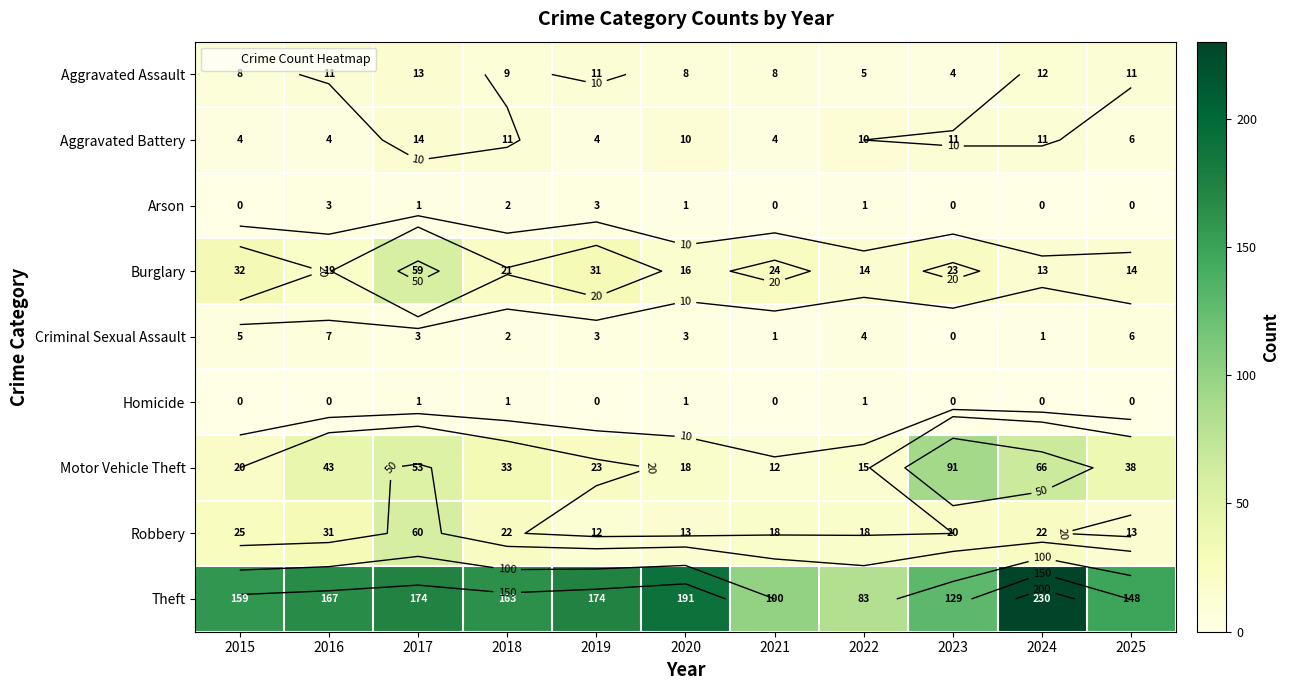

Which label corresponds to the smallest value in the chart?

2015